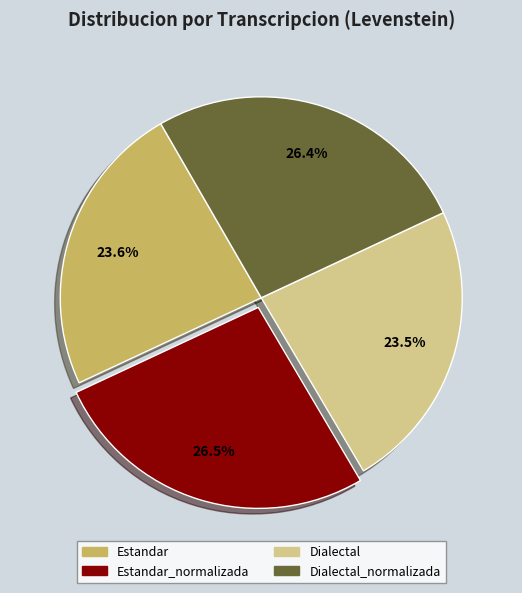

To the nearest percent, what is the difference between the largest and smallest slice percentages?

3%